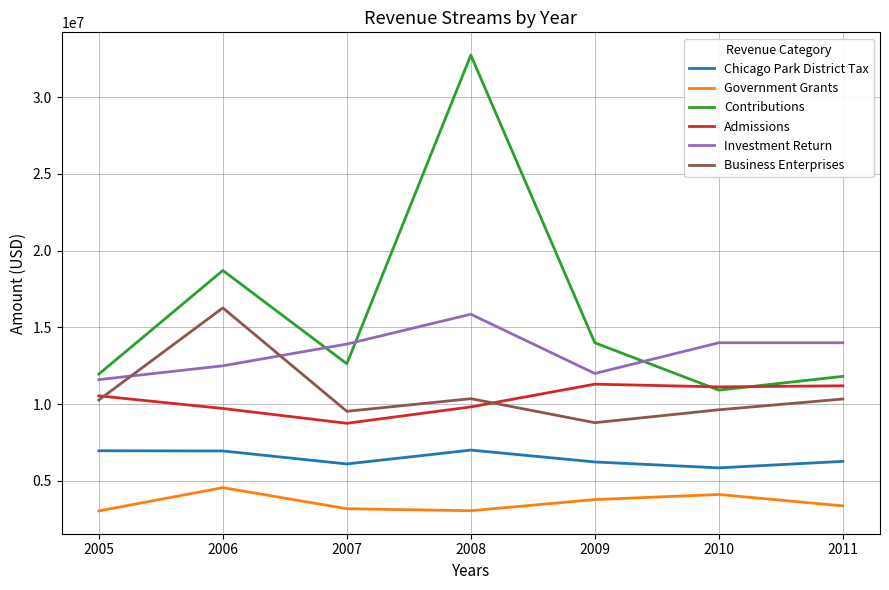

How many distinct data groups are displayed?

6